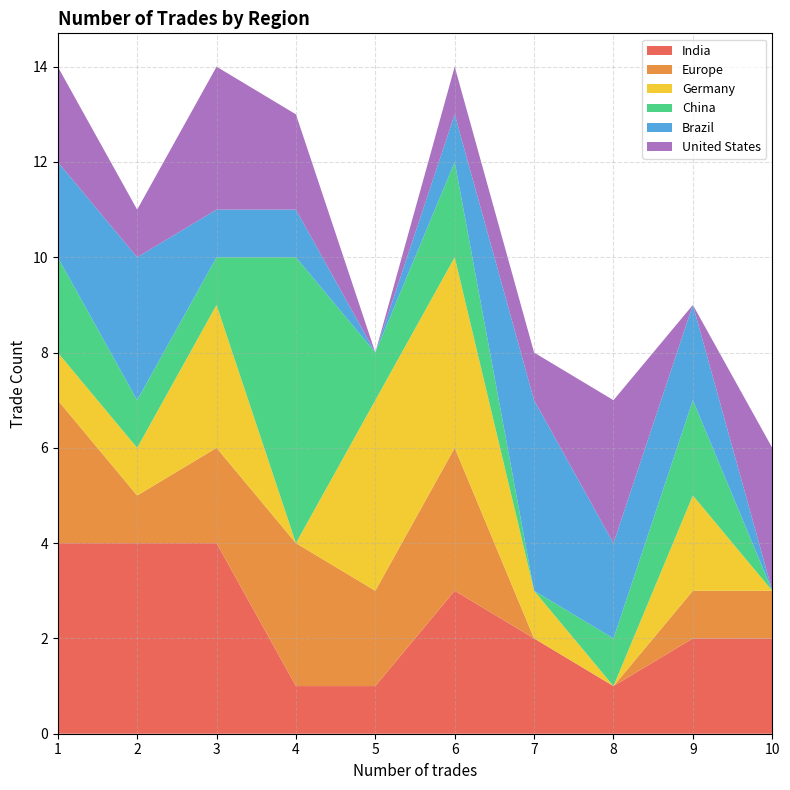

Reading left to right, what are all the values shown in this chart?

India: 4	4	4	1	1	3	2	1	2	2
Europe: 3	1	2	3	2	3	0	0	1	1
Germany: 1	1	3	0	4	4	1	0	2	0
China: 2	1	1	6	1	2	0	1	2	0
Brazil: 2	3	1	1	0	1	4	2	2	0
United States: 2	1	3	2	0	1	1	3	0	3